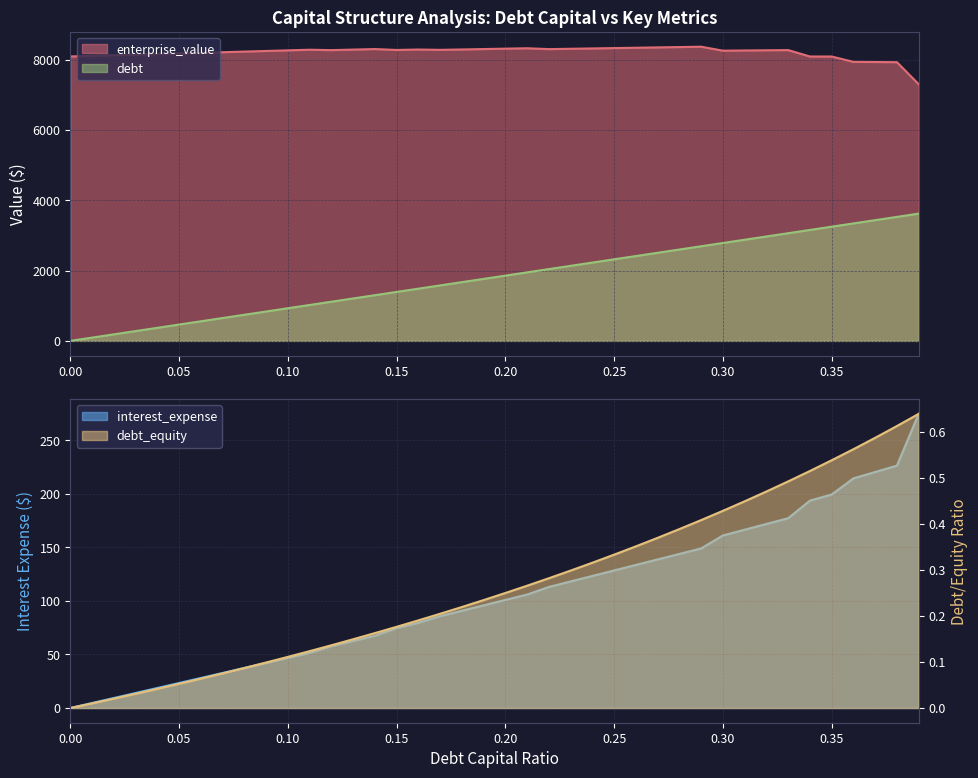

At which category does enterprise_value reach its first local valley?

0.12